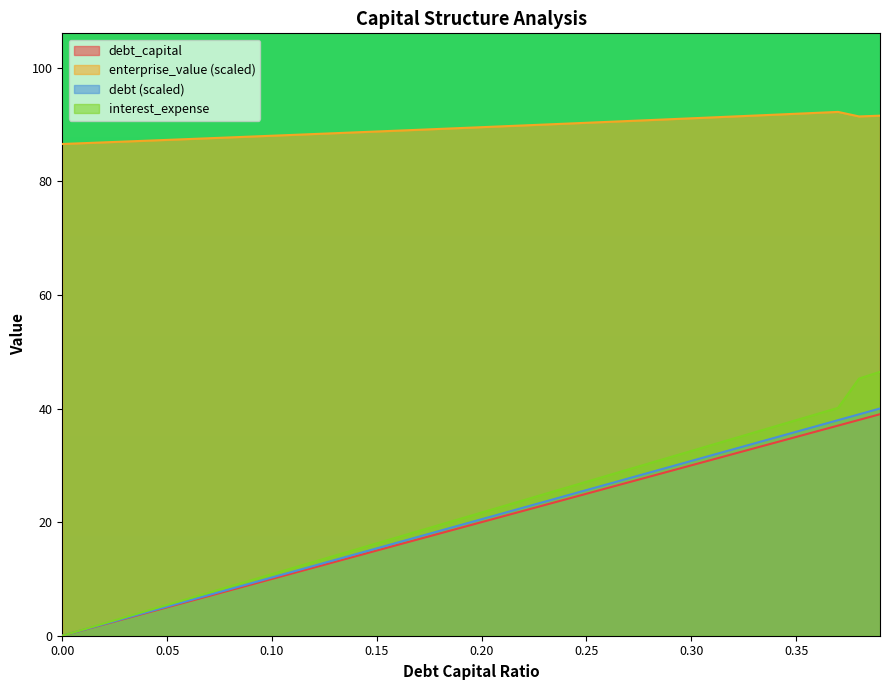

What is the total value across all series at 0.38?

213.7